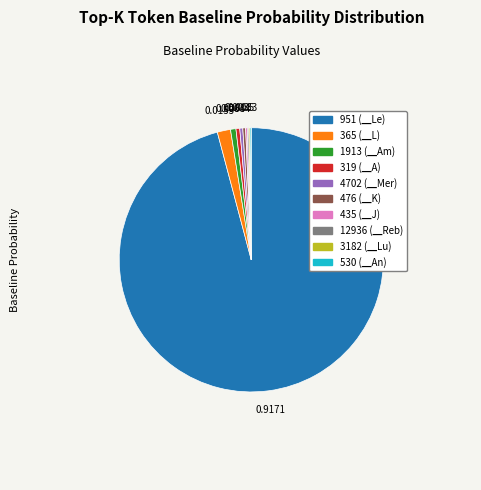

Is 4702 (▁Mer) the majority of the pie?

No